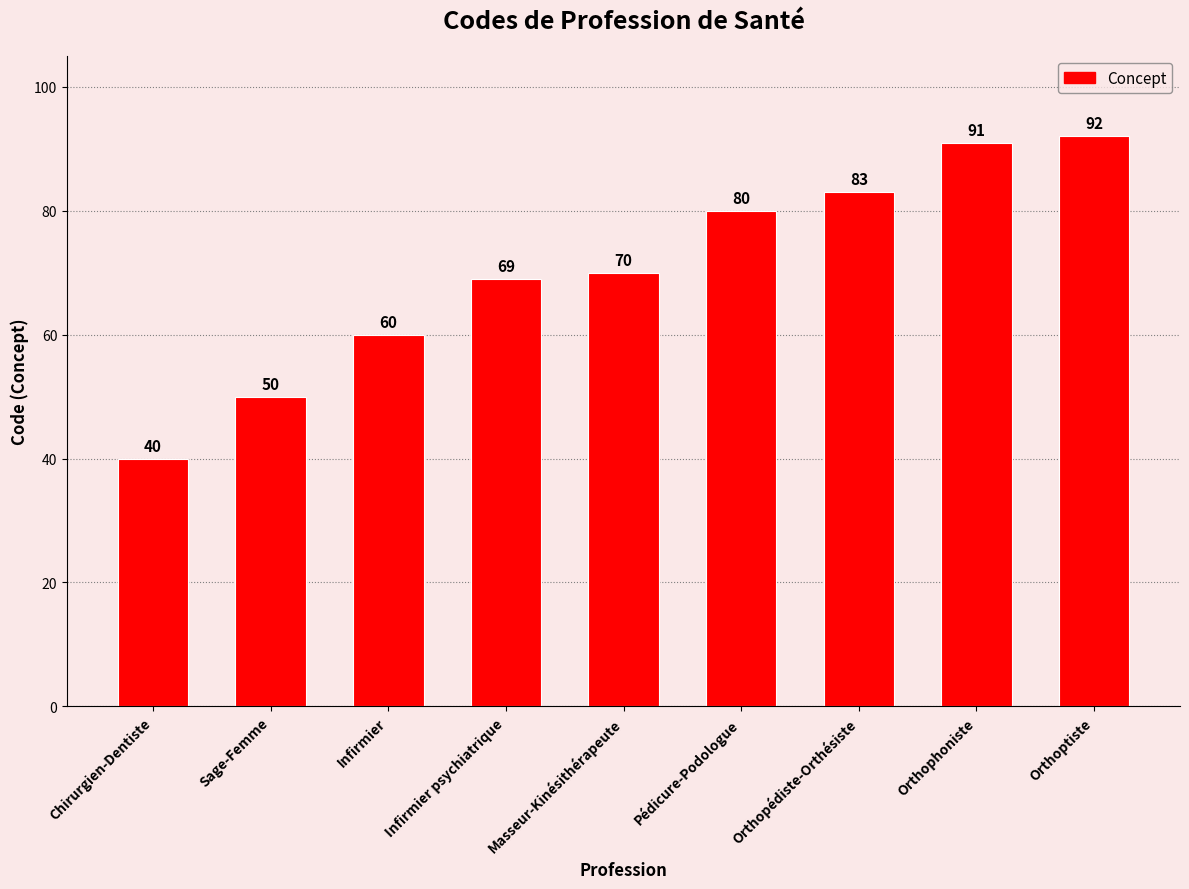

Are the bars grouped side by side (vs. stacked)?

No